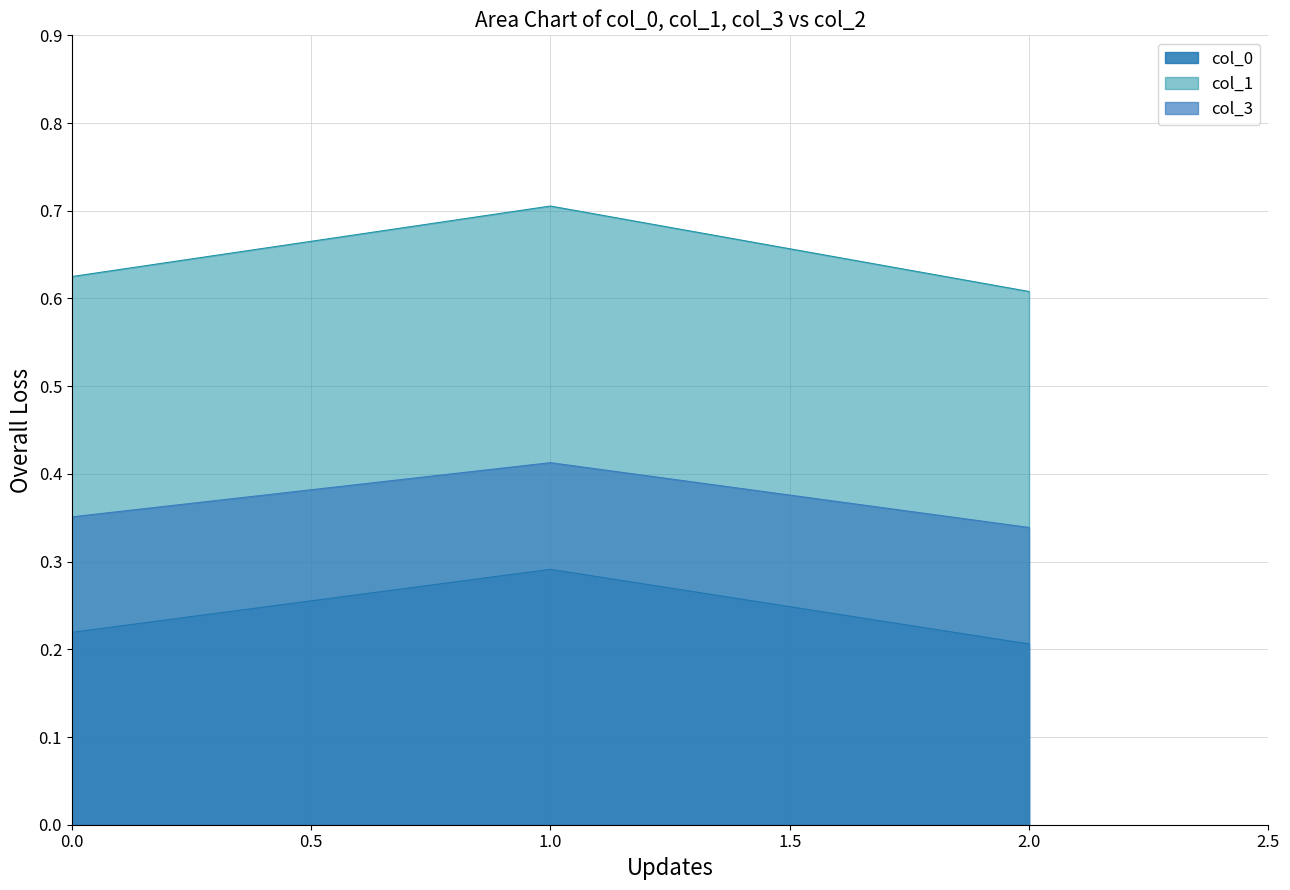

Rank the series by their average value, from highest to lowest.

col_1, col_3, col_0